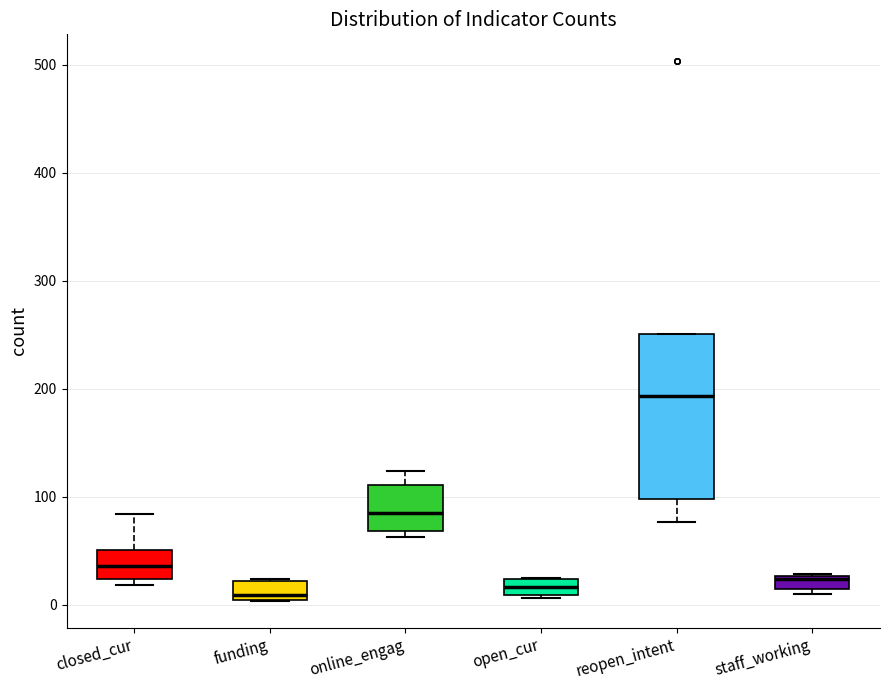

Which box's median line is the highest?

reopen_intent